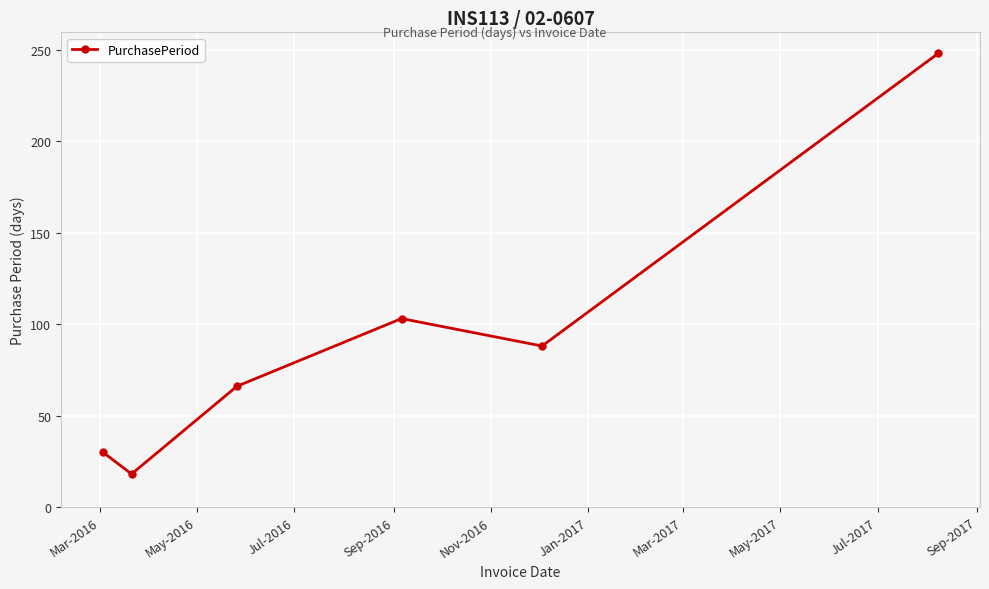

How many points are lower than both their immediate neighbors (excluding endpoints)?

2